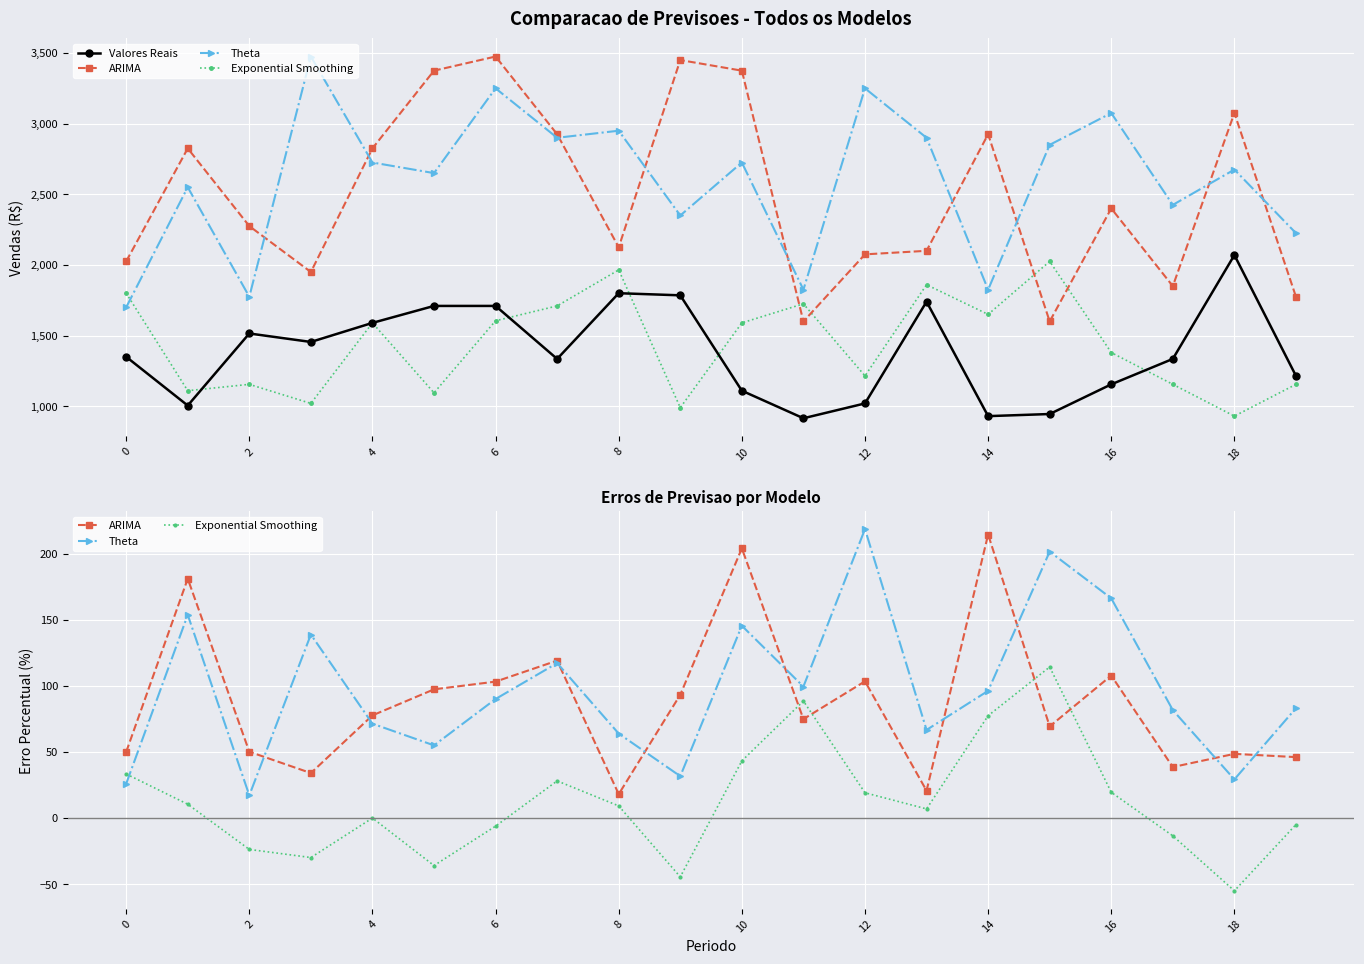

At which category does the chart reach its minimum across all series?

18